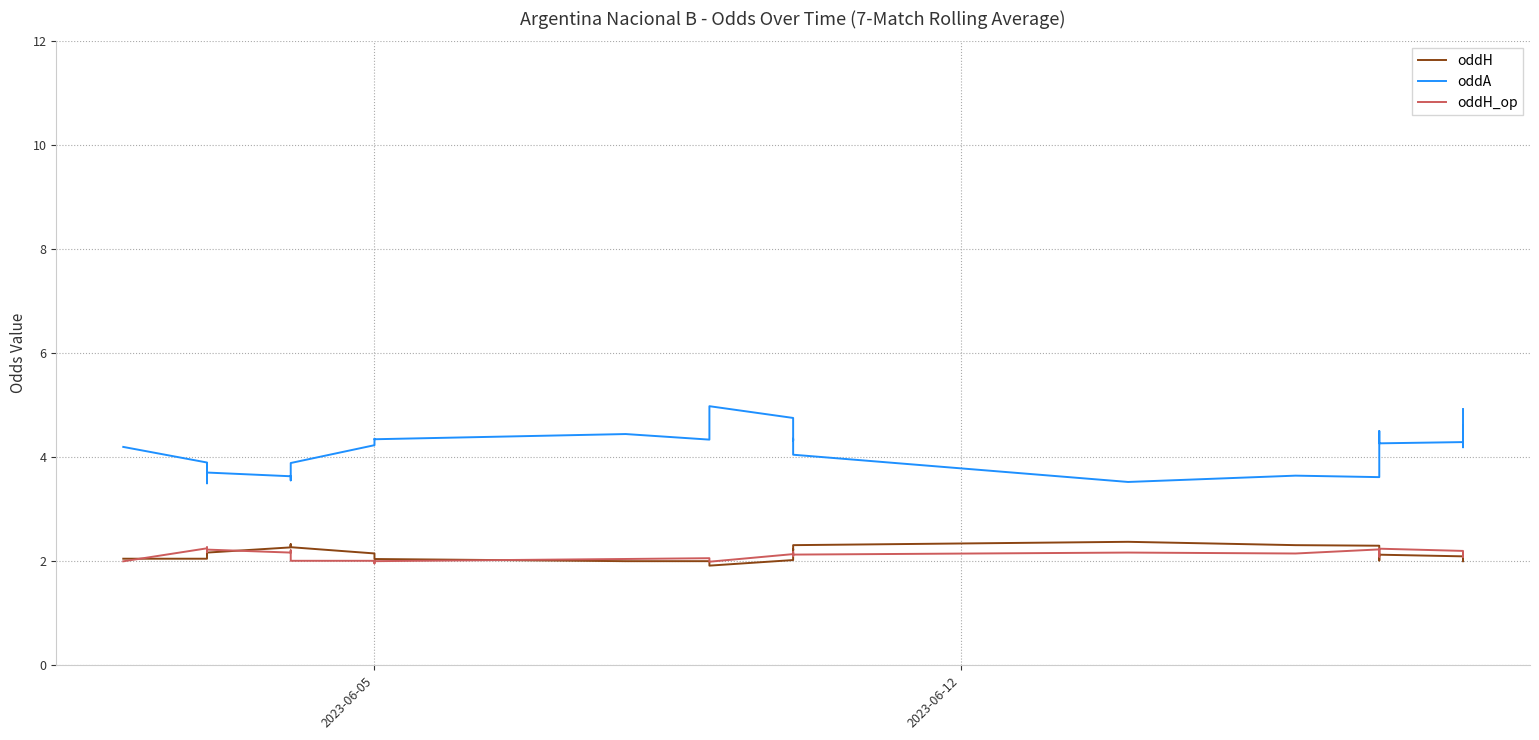

Does the chart display data point markers on the line(s)?

No